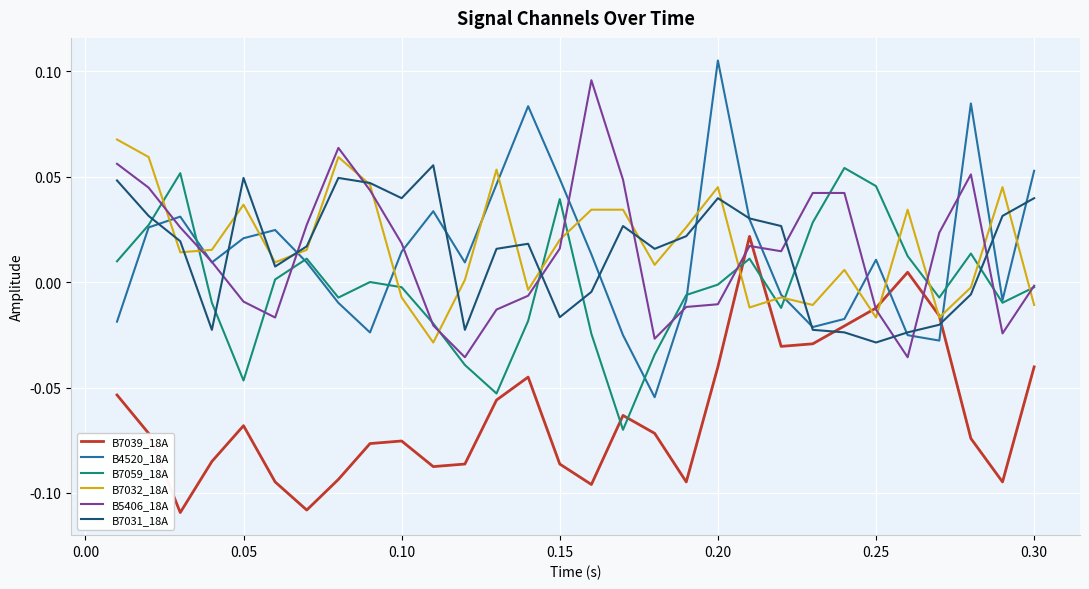

Which series ends up on top after the final intersection of B7059_18A and B7039_18A?

B7059_18A